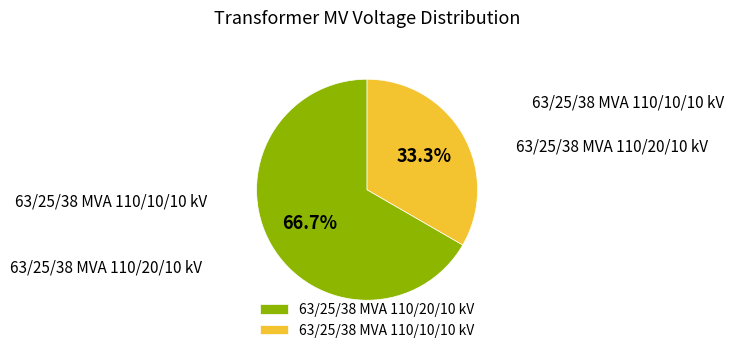

Approximately how many times larger is the value at 63/25/38 MVA 110/10/10 kV compared to 63/25/38 MVA 110/20/10 kV?

0.5